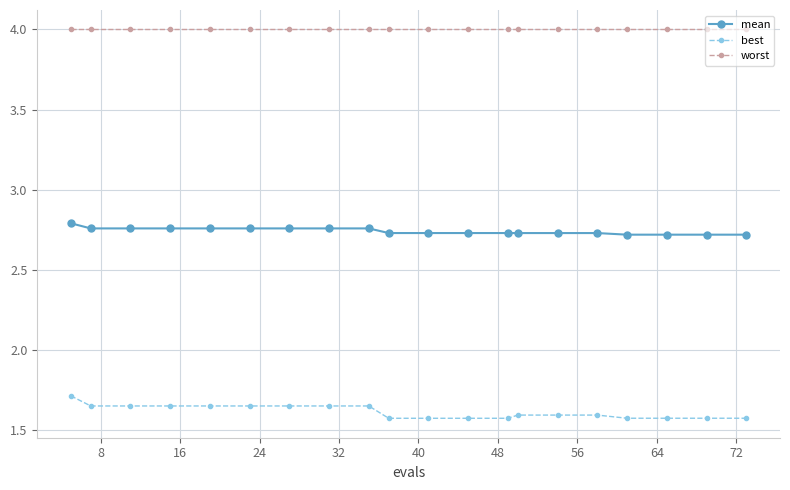

What is the average value of the best series?

1.6